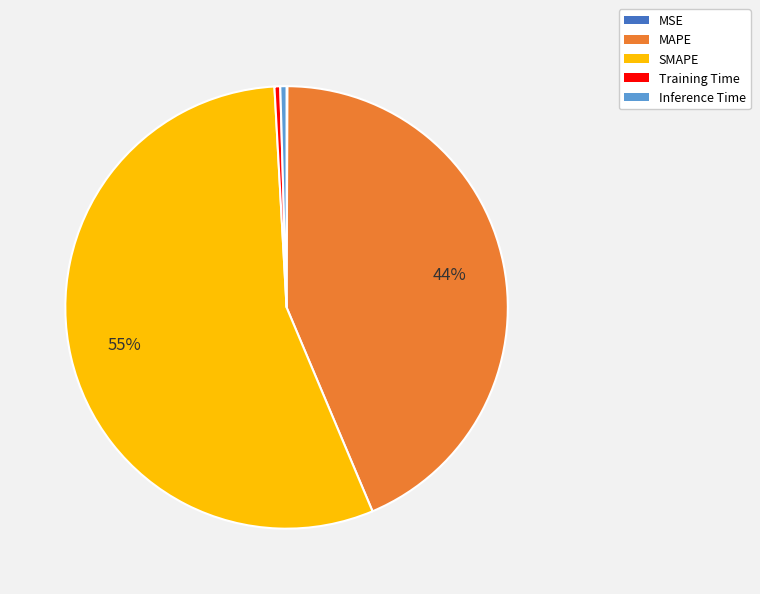

Between SMAPE and Training Time, which is larger?

SMAPE